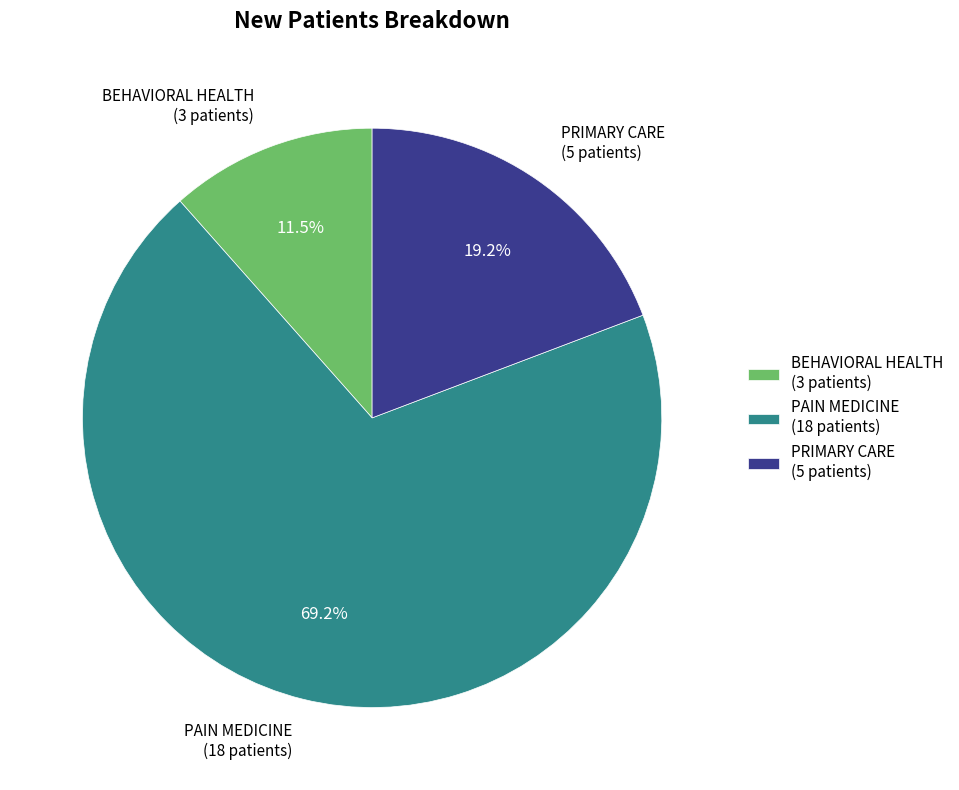

Do BEHAVIORAL HEALTH and PRIMARY CARE together represent more than half of the pie?

No